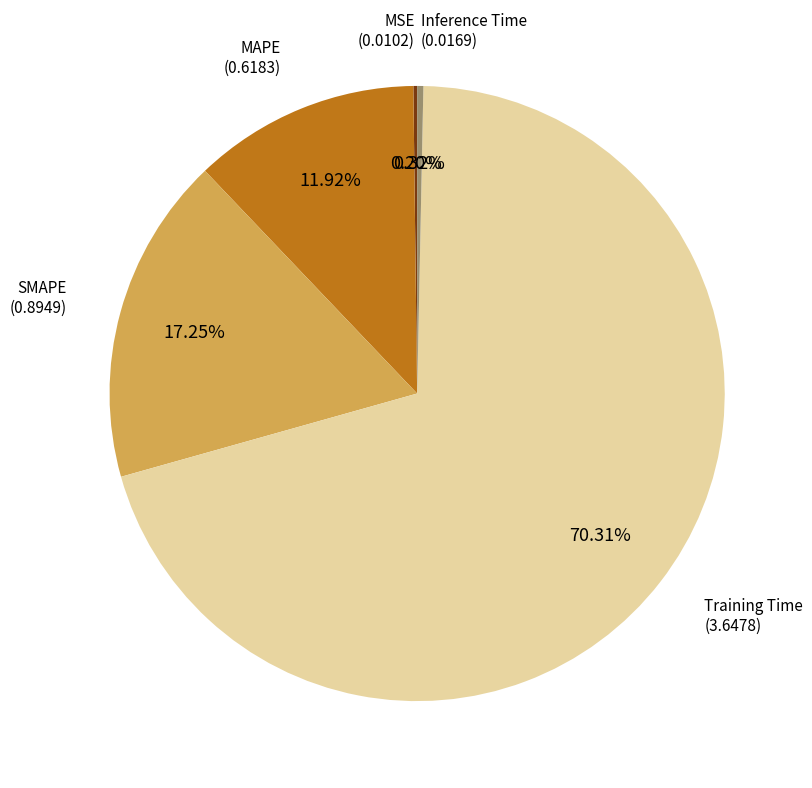

To the nearest percent, what is the difference between the largest and smallest slice percentages?

70%